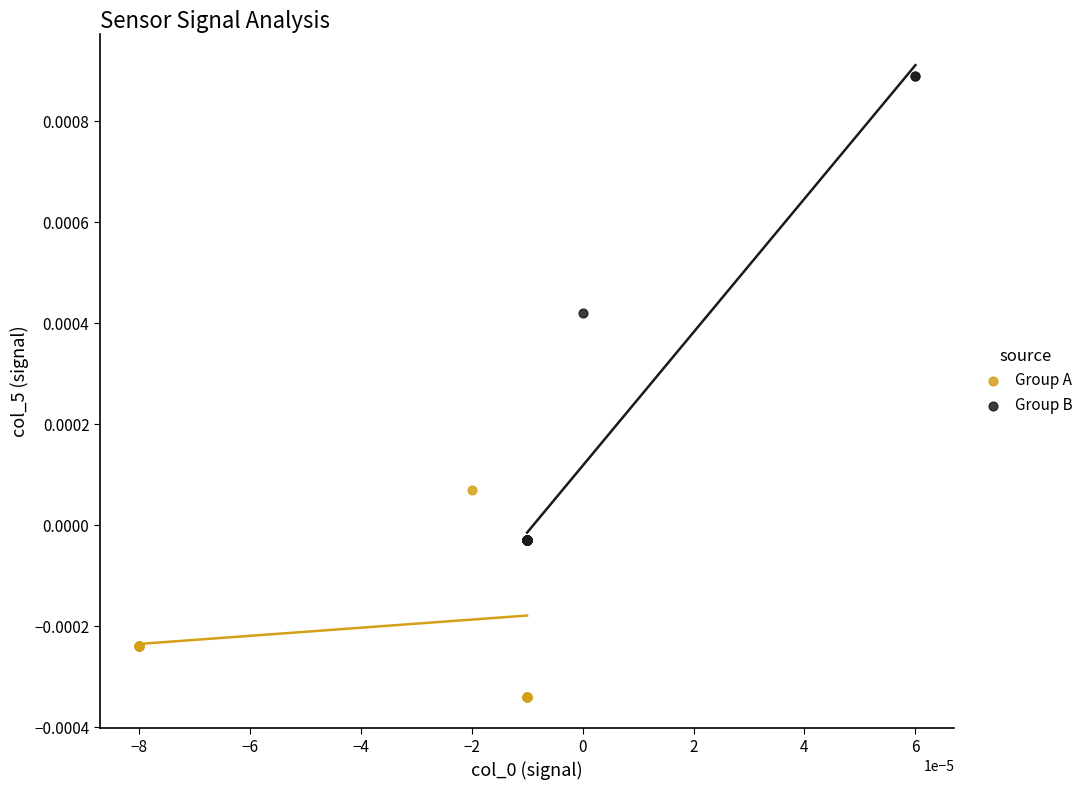

Which series contains the highest Y value?

Group B